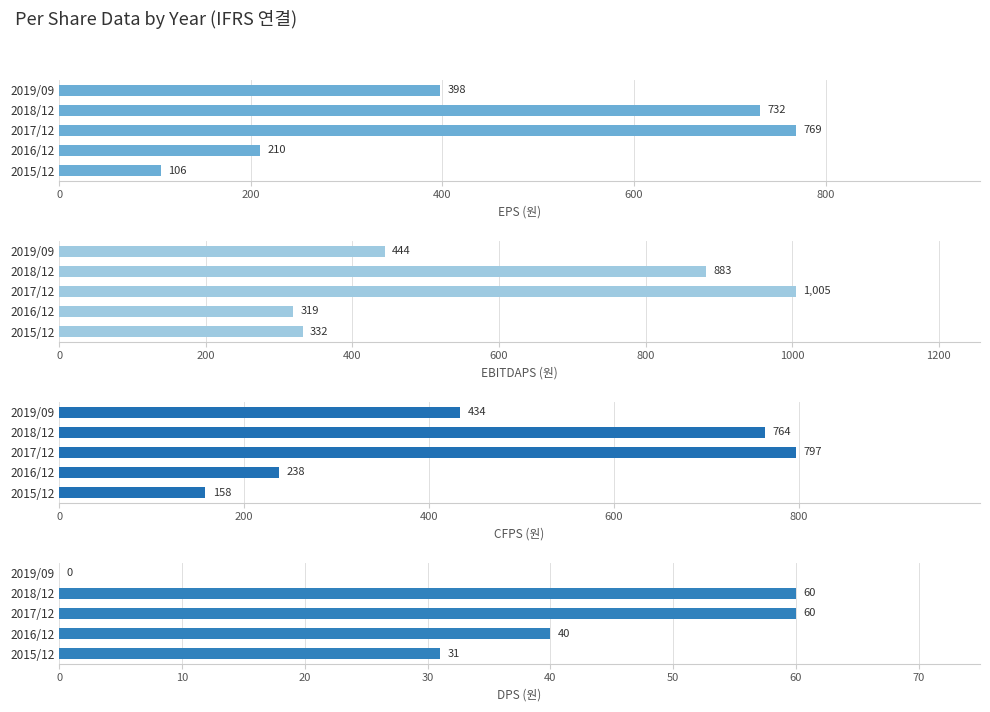

What is the difference between the second highest and minimum values in the EBITDAPS (원) series?

564